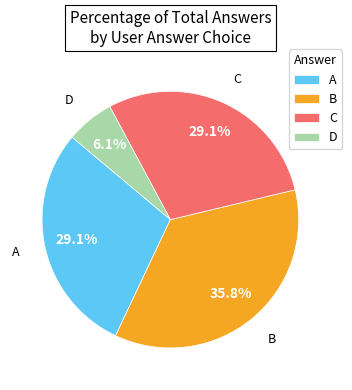

To the nearest percent, what is the difference between the largest and smallest slice percentages?

30%